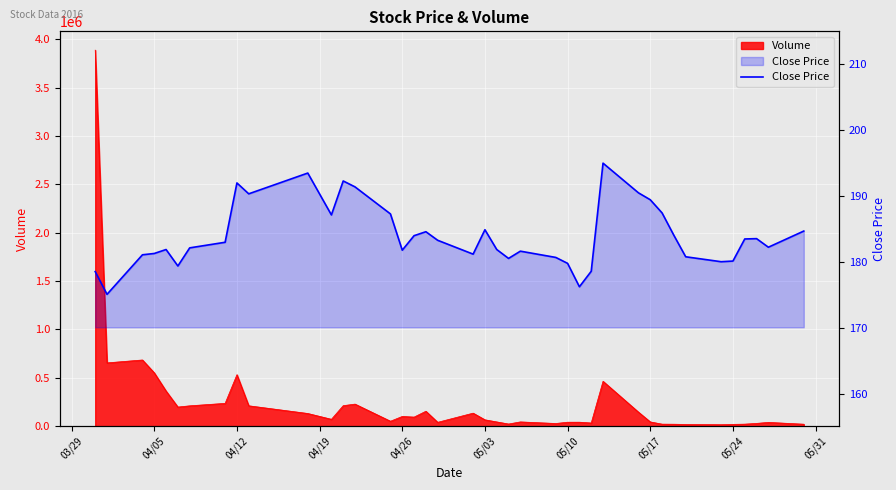

Is it true that the value at 04/05 is 70.4?

False